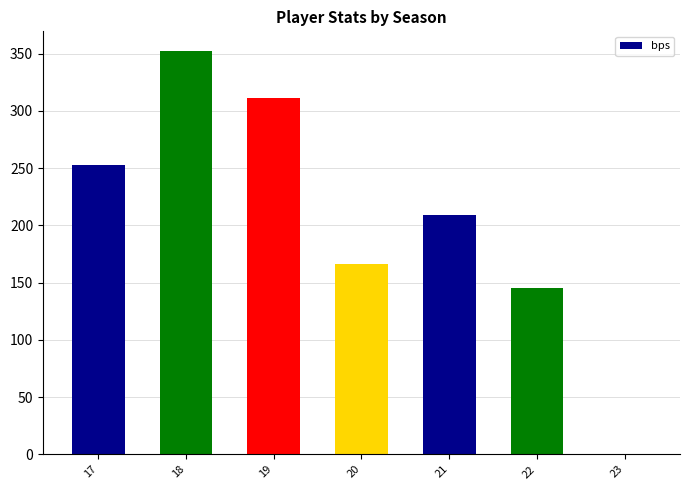

Is it true that the value at 21 is 85?

False